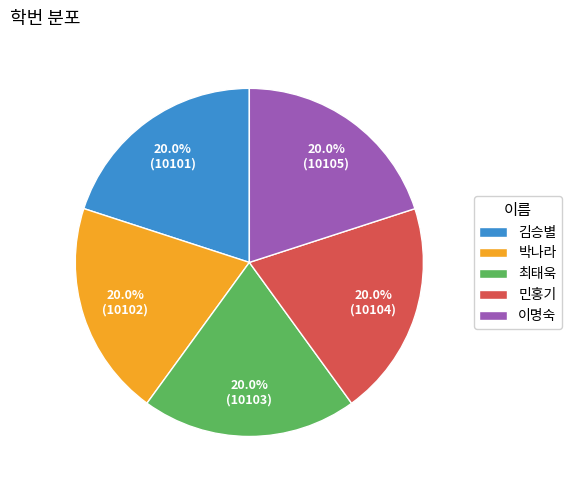

What is the total percentage of 최태욱 and 민홍기?

40.0%